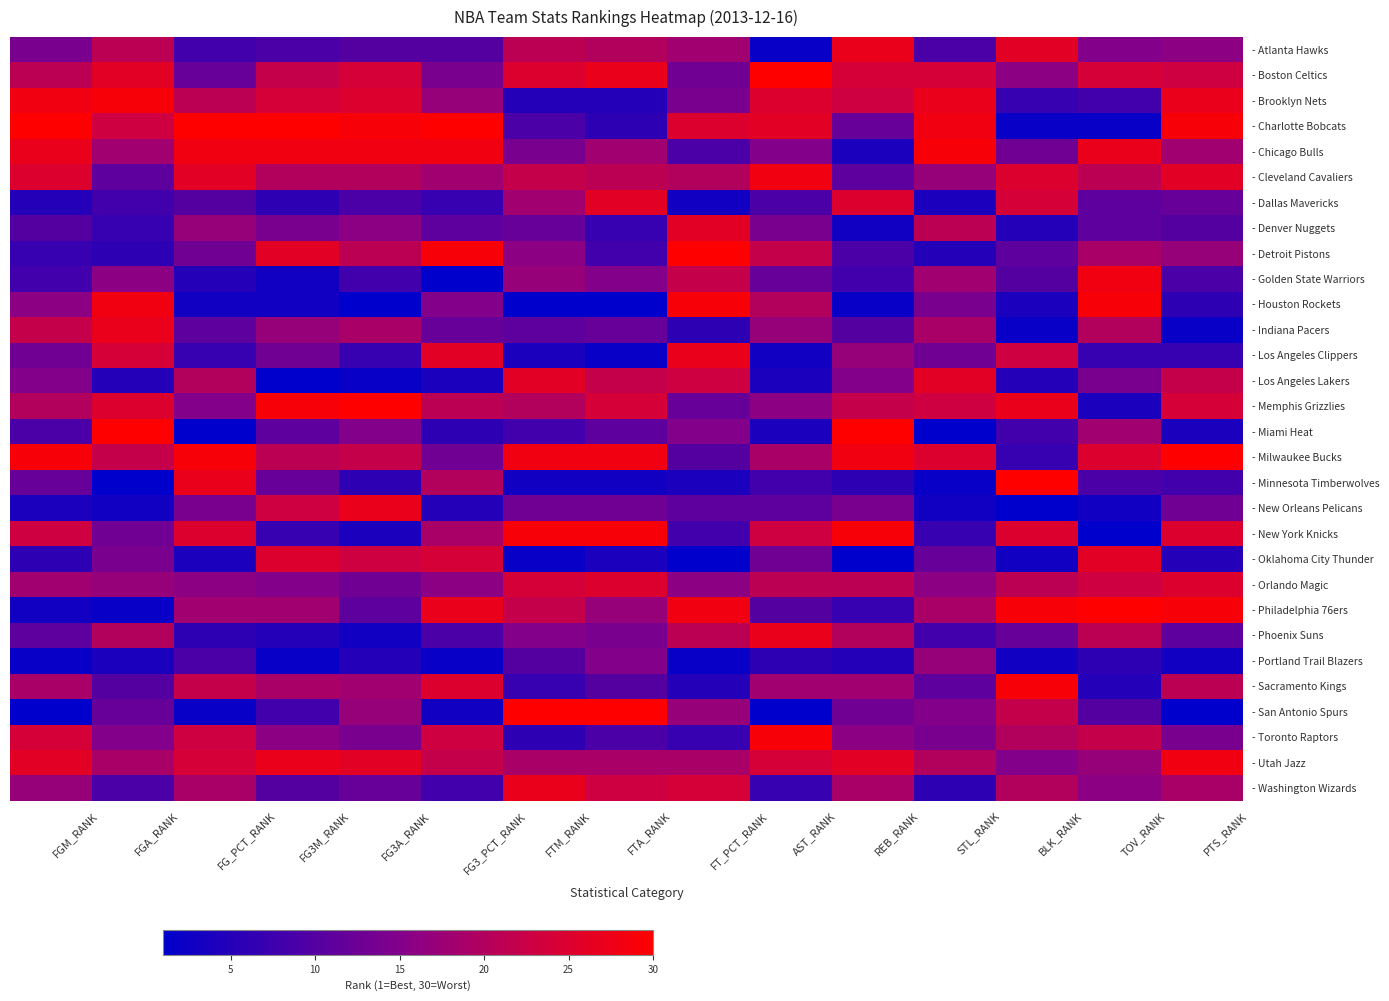

Which has a higher value, FTM_RANK or AST_RANK?

FTM_RANK